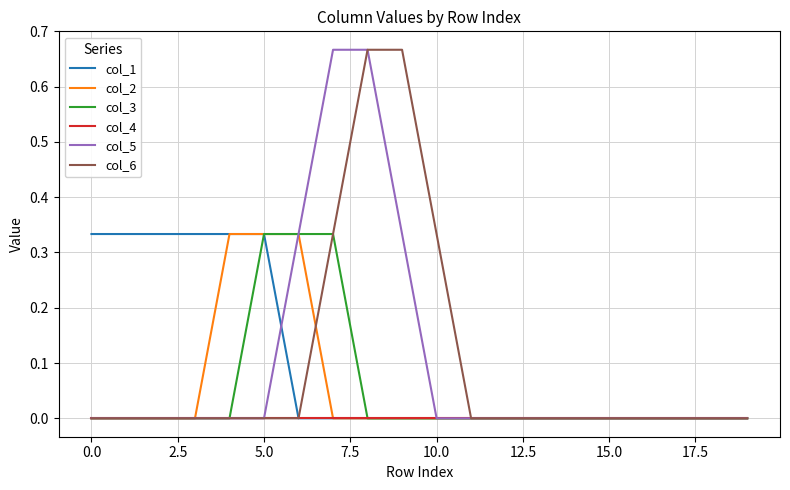

What is the label of the 19th point from the left?

18